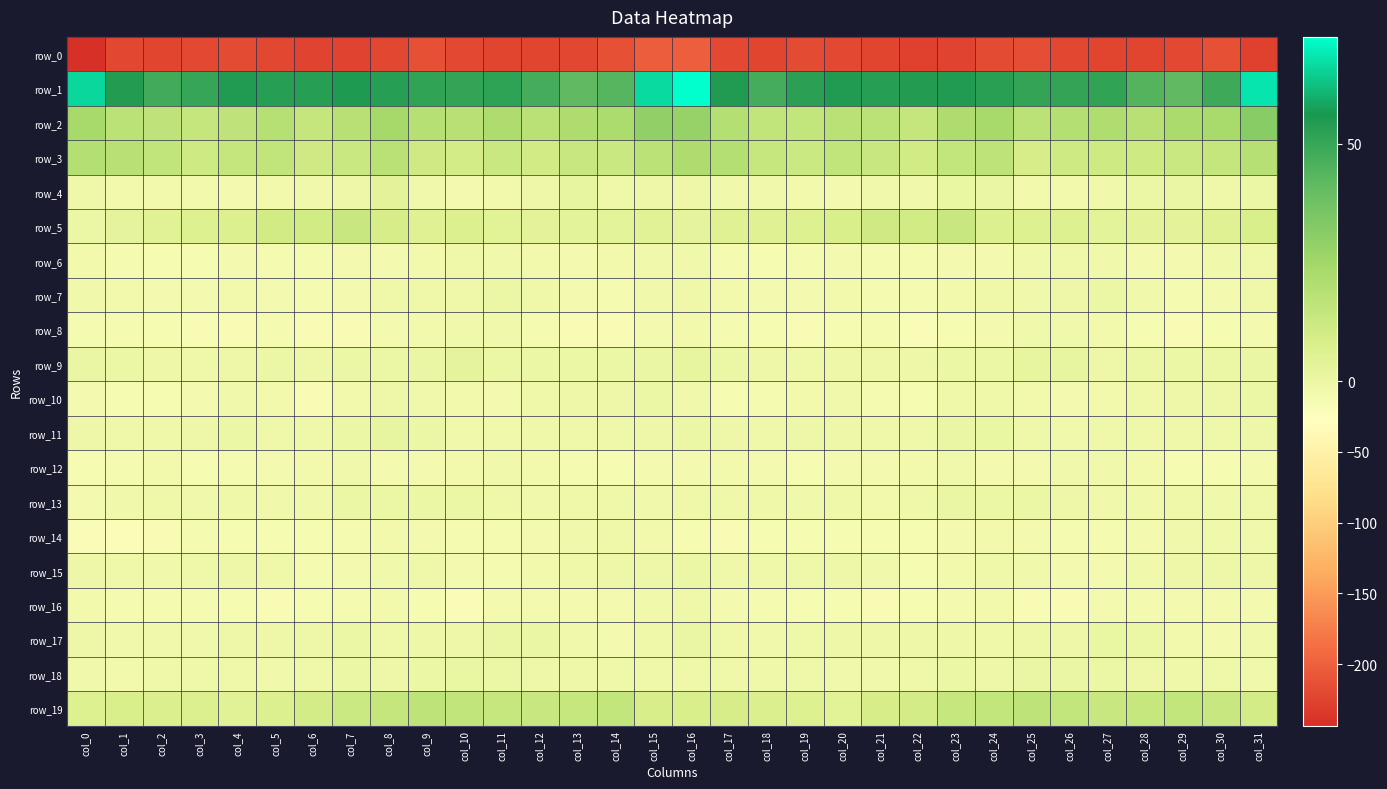

What is the spread (max minus min) of values at col_25?

266.4